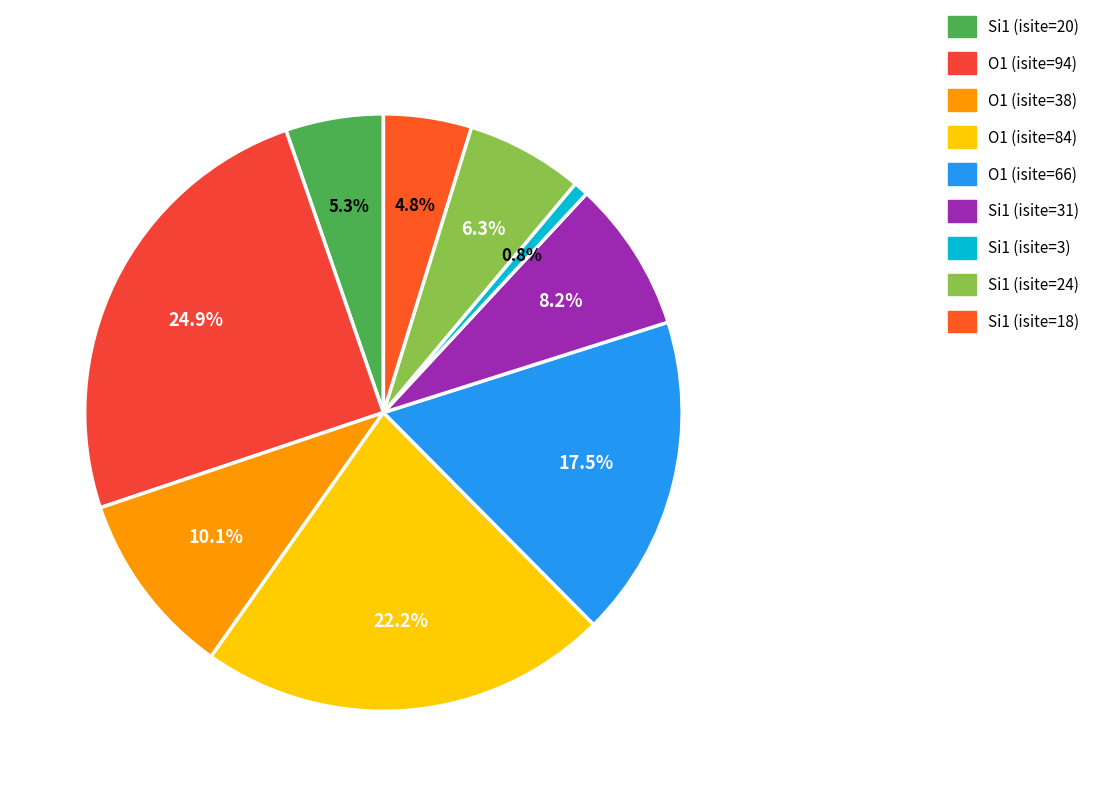

What is the change in value from O1 (isite=84) to Si1 (isite=31)?

-53